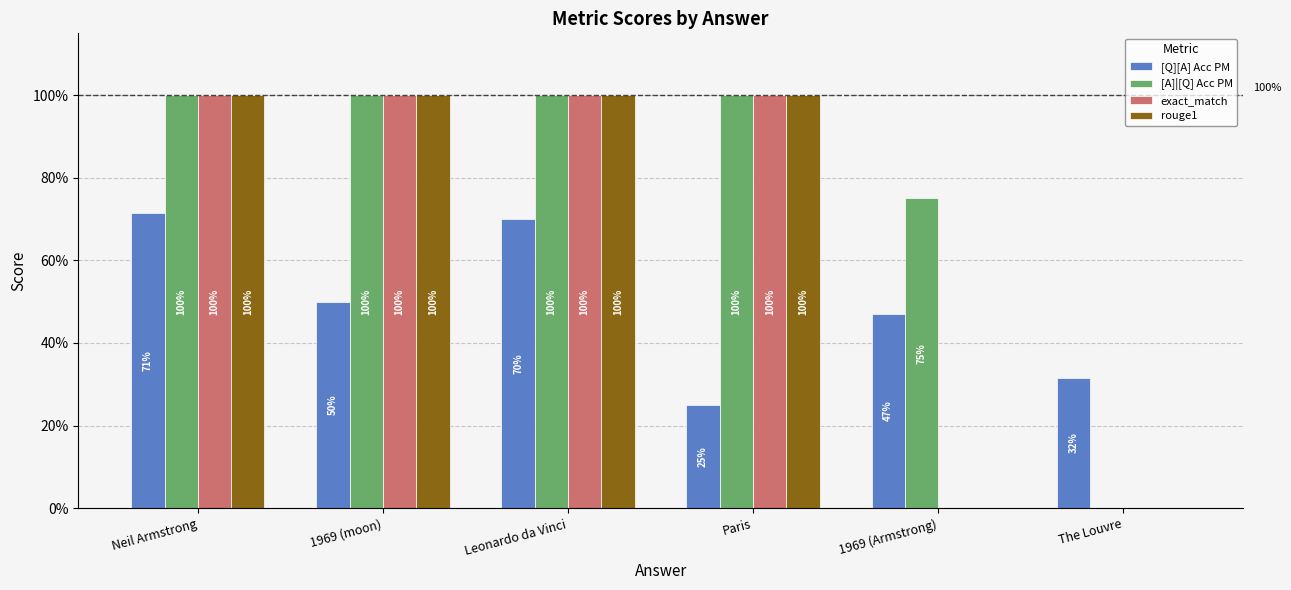

Which series has the largest range (max minus min)?

[A]|[Q] Acc PM